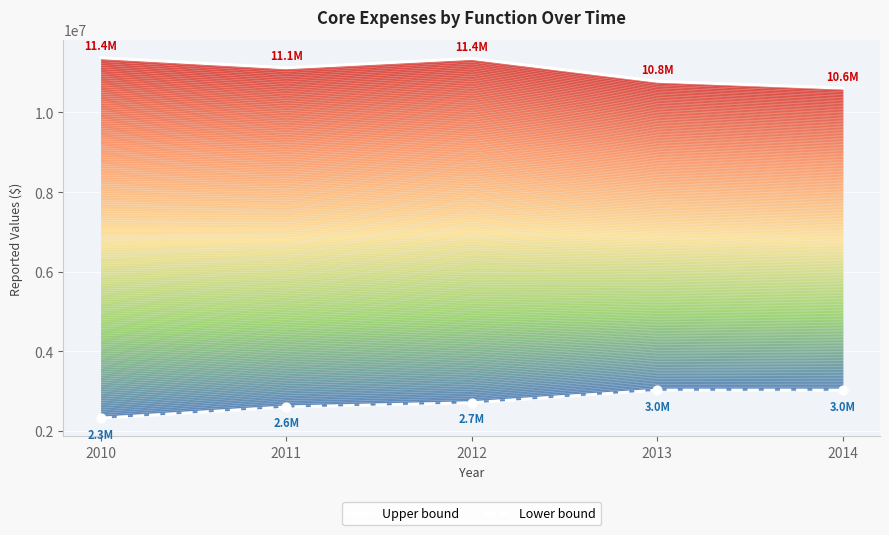

Which series contains the lowest Y value?

Lower bound